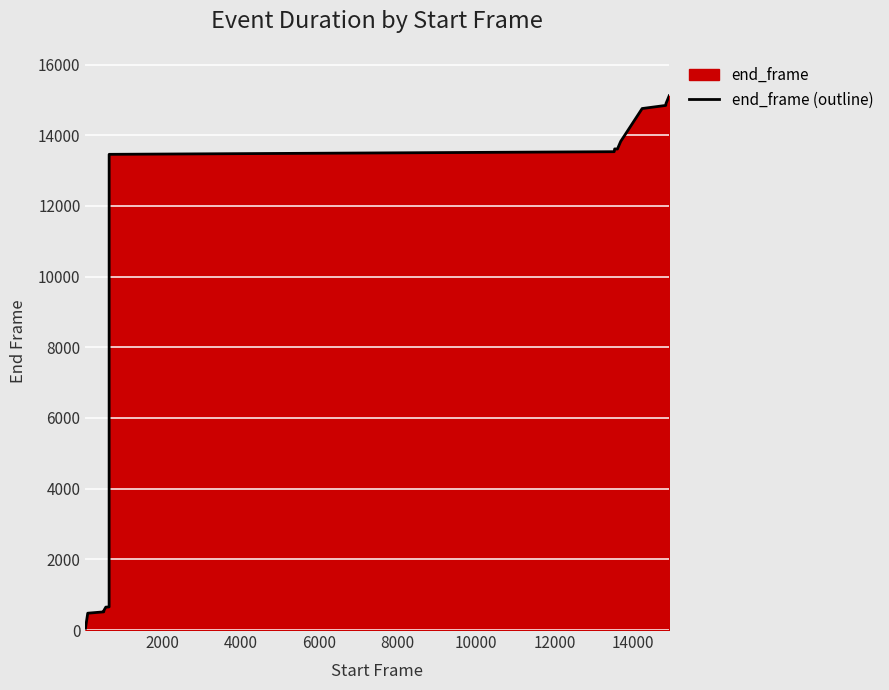

What is the difference between the maximum and minimum values?

15065